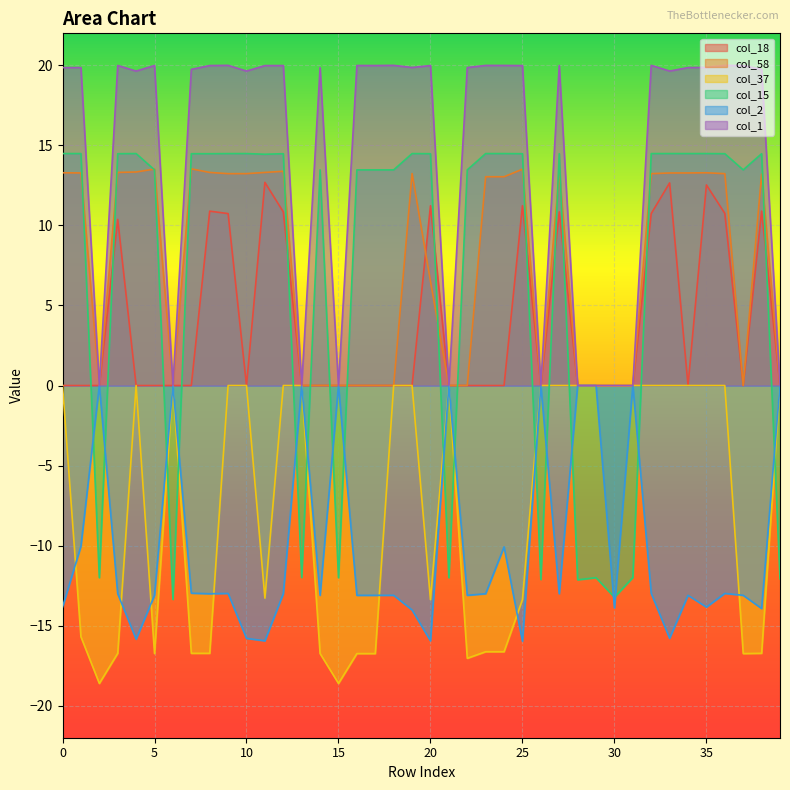

Does the chart display data point markers on the line(s)?

No